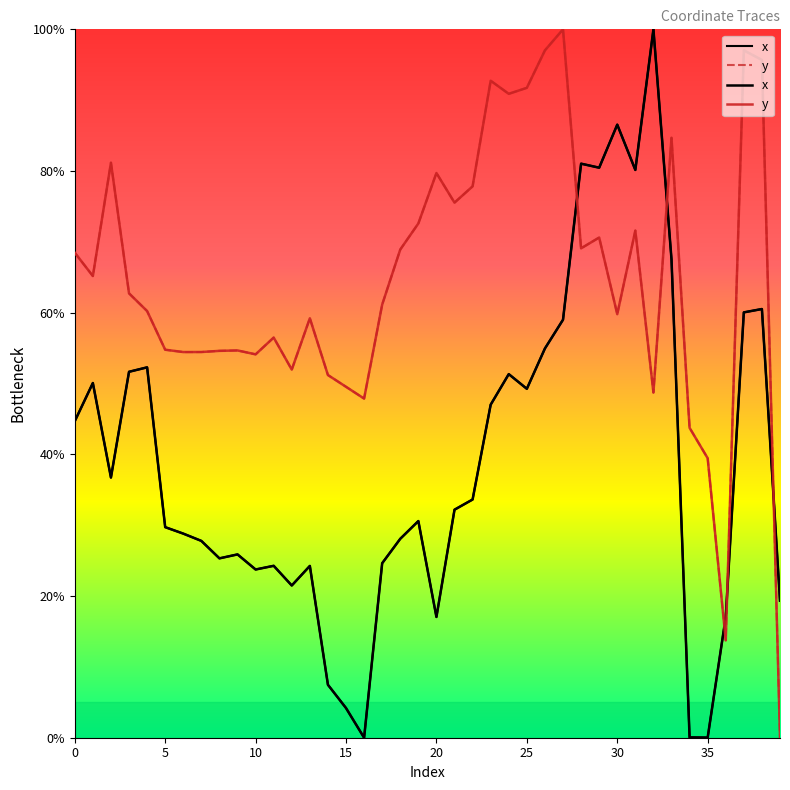

What is the label of the 26th point from the right?

14